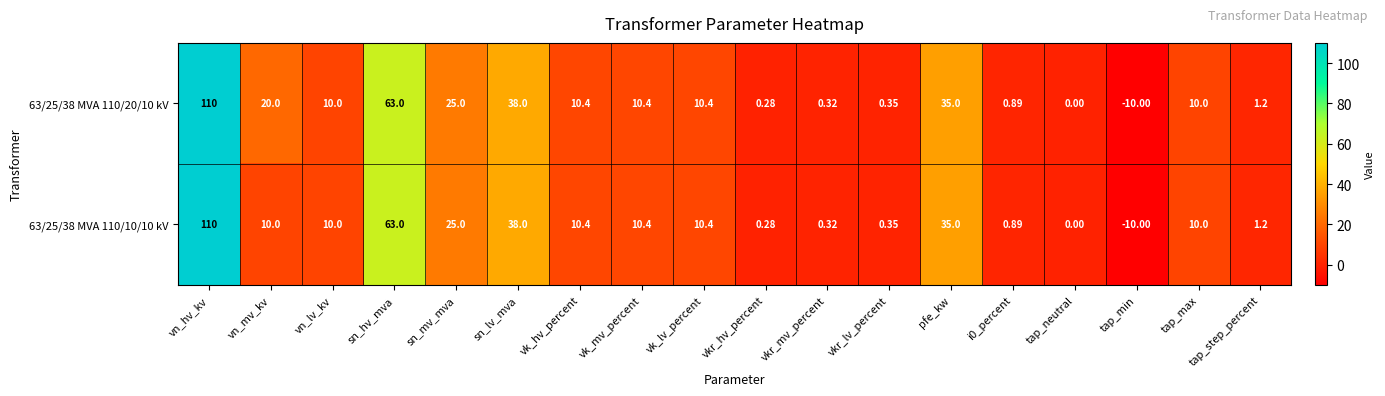

At which category does the chart reach its peak across all series?

vn_hv_kv